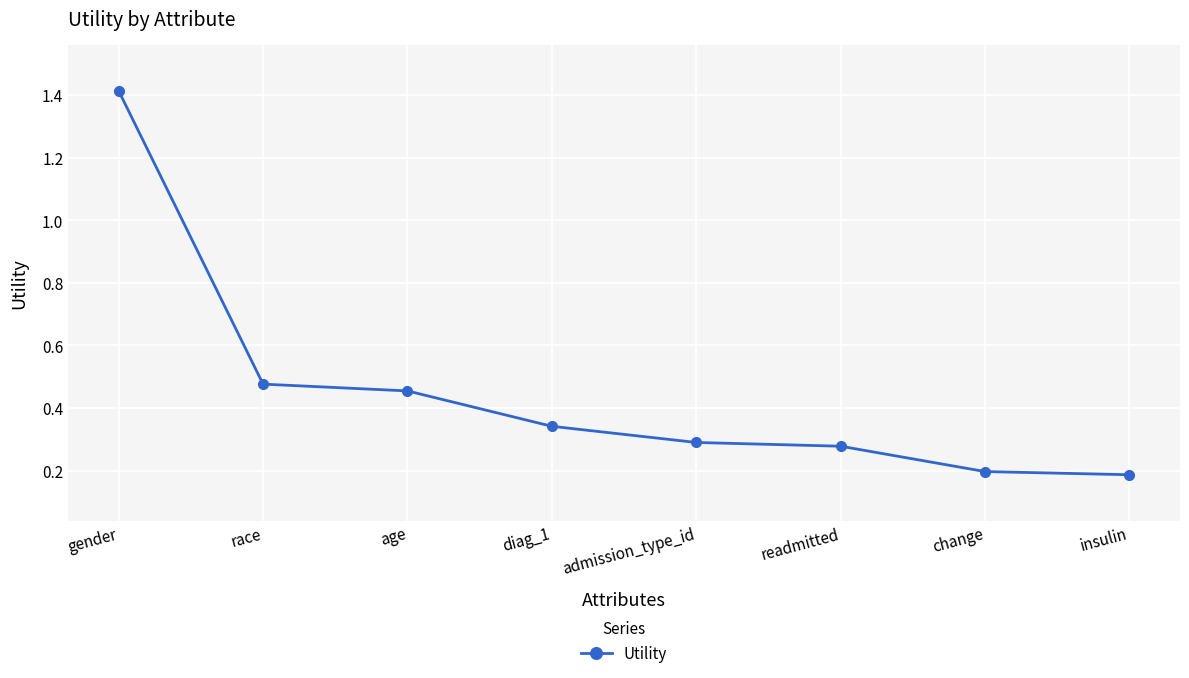

The chart shows a value of 0.1 at diag_1. True or false?

False